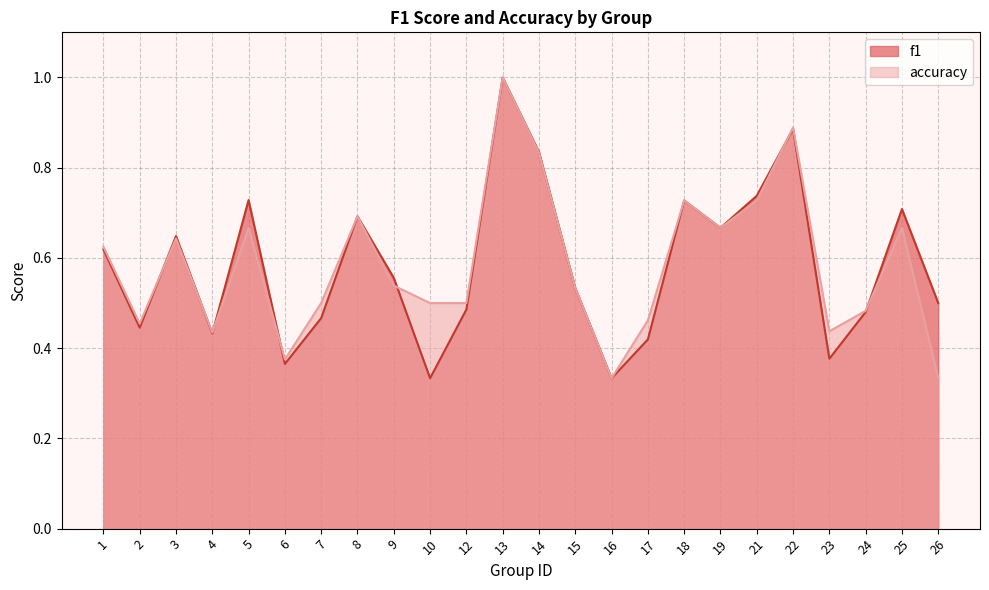

Between which two adjacent categories do f1 and accuracy first intersect?

2 and 3